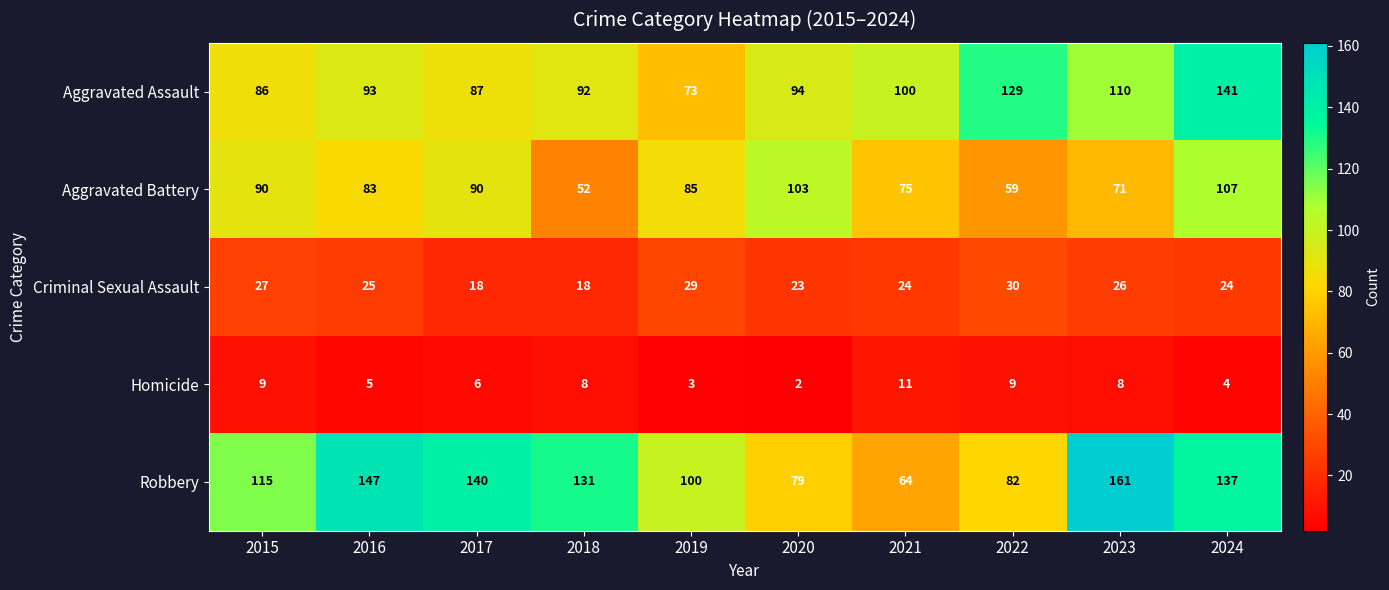

At how many categories does at least one series exceed 70?

10